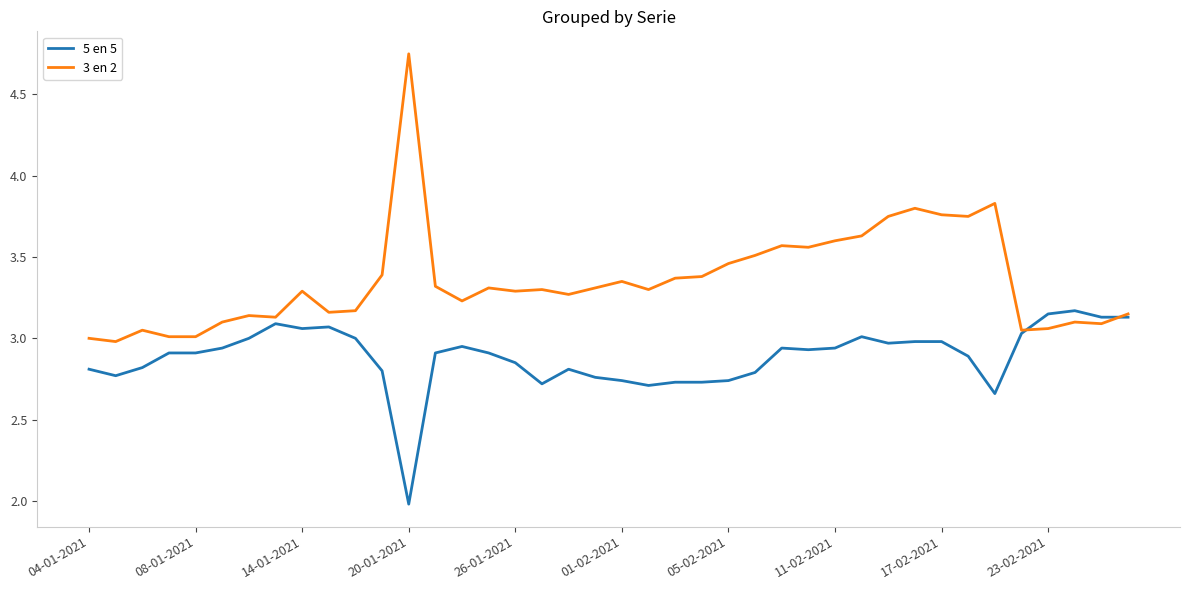

What is the smallest value displayed?

2.0